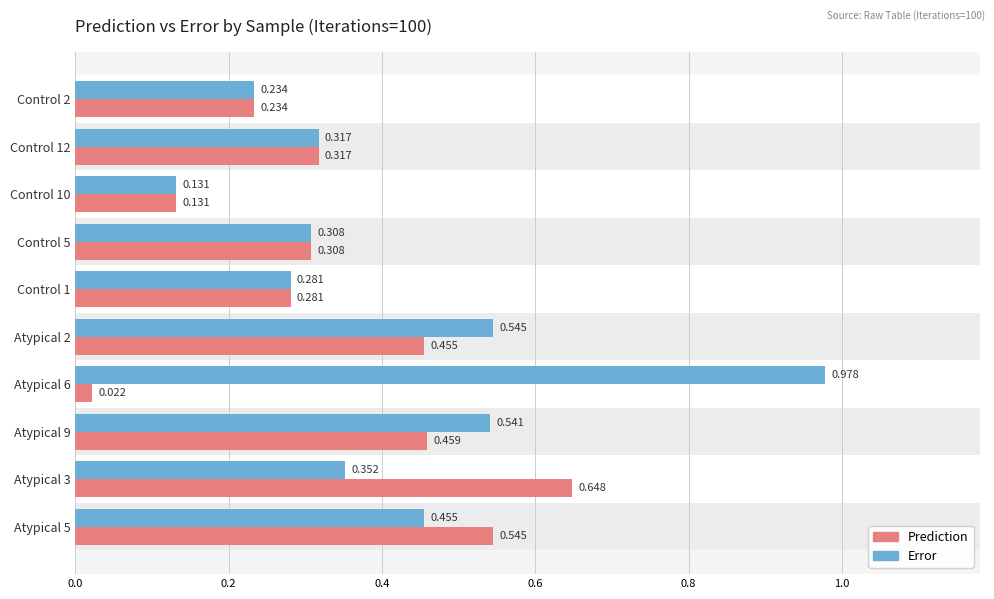

Which series has the largest range (max minus min)?

Error